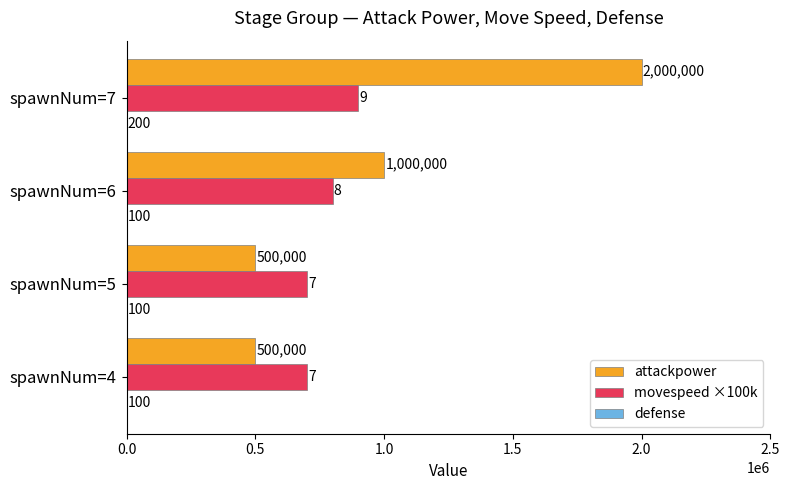

At which category is the sum across all series the highest?

spawnNum=7